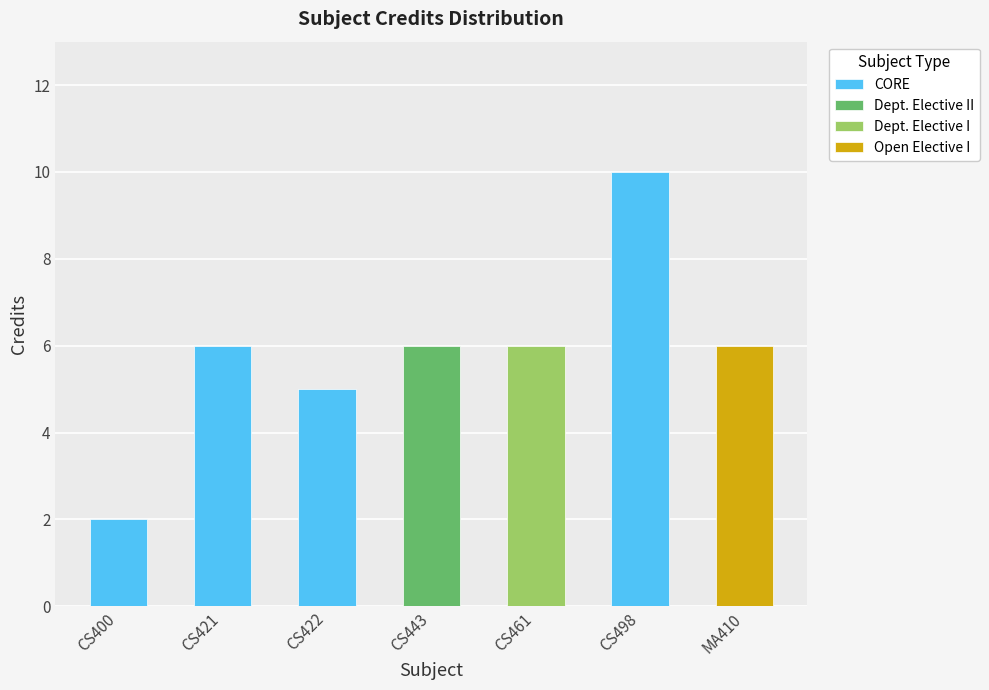

What is the total value across all series at MA410?

6